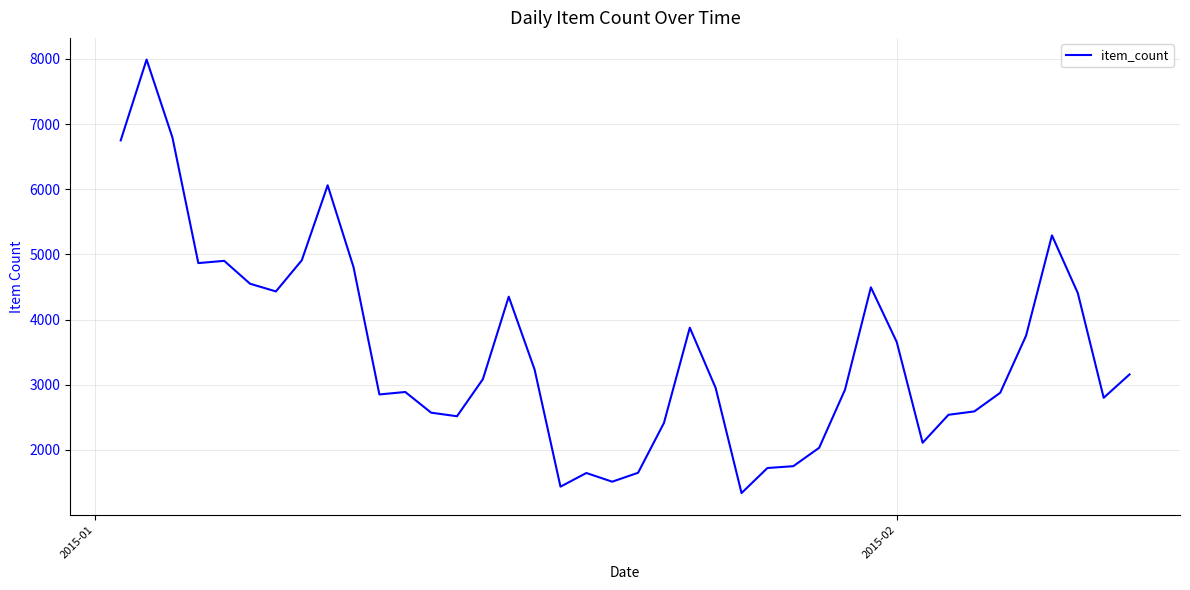

What is the greatest value displayed?

7989.5